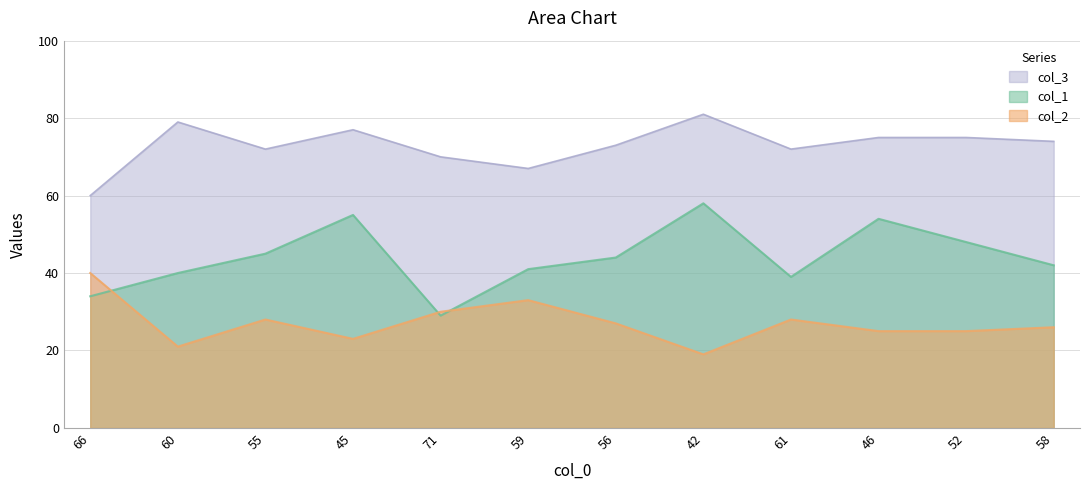

Where does the col_1 series first go above 44?

55